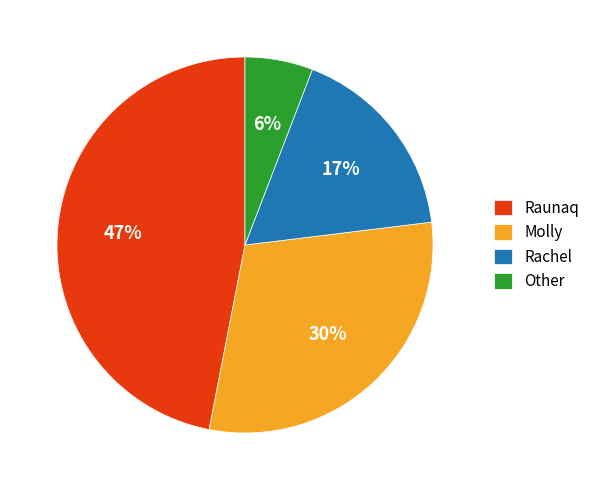

The Other slice represents 17% of the pie. True or false?

False